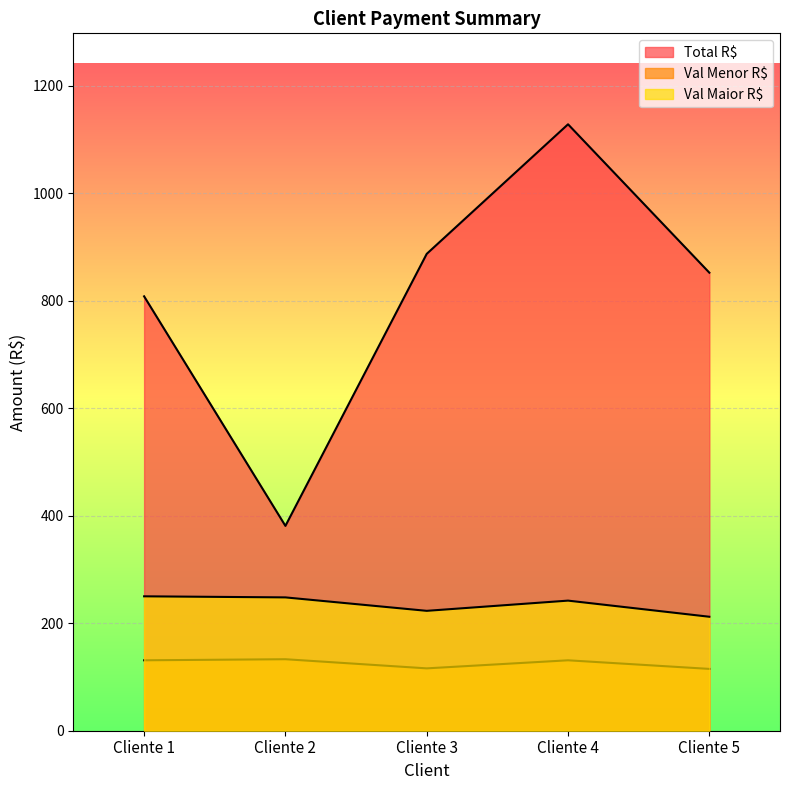

What is the value of the Val Maior R$ point at the 2nd from the left?

248